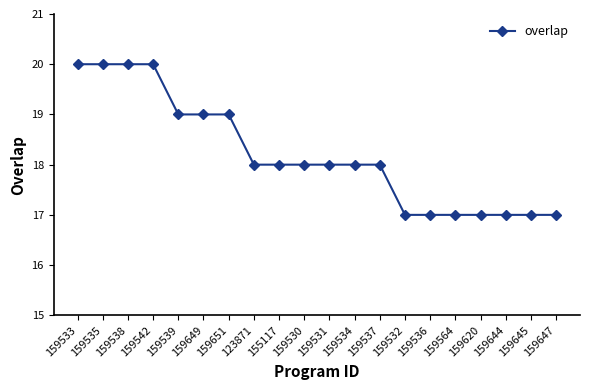

Reading right to left, transcribe all the data shown in this chart.

159647=17	159645=17	159644=17	159620=17	159564=17	159536=17	159532=17	159537=18	159534=18	159531=18	159530=18	155117=18	123871=18	159651=19	159649=19	159539=19	159542=20	159538=20	159535=20	159533=20